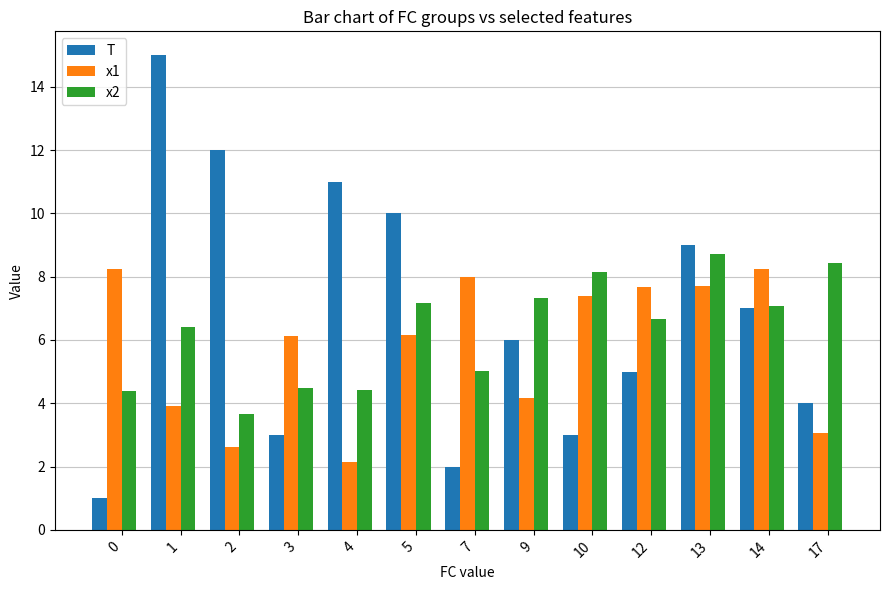

Is the value of x2 at 0 greater than the value of T at 13?

No